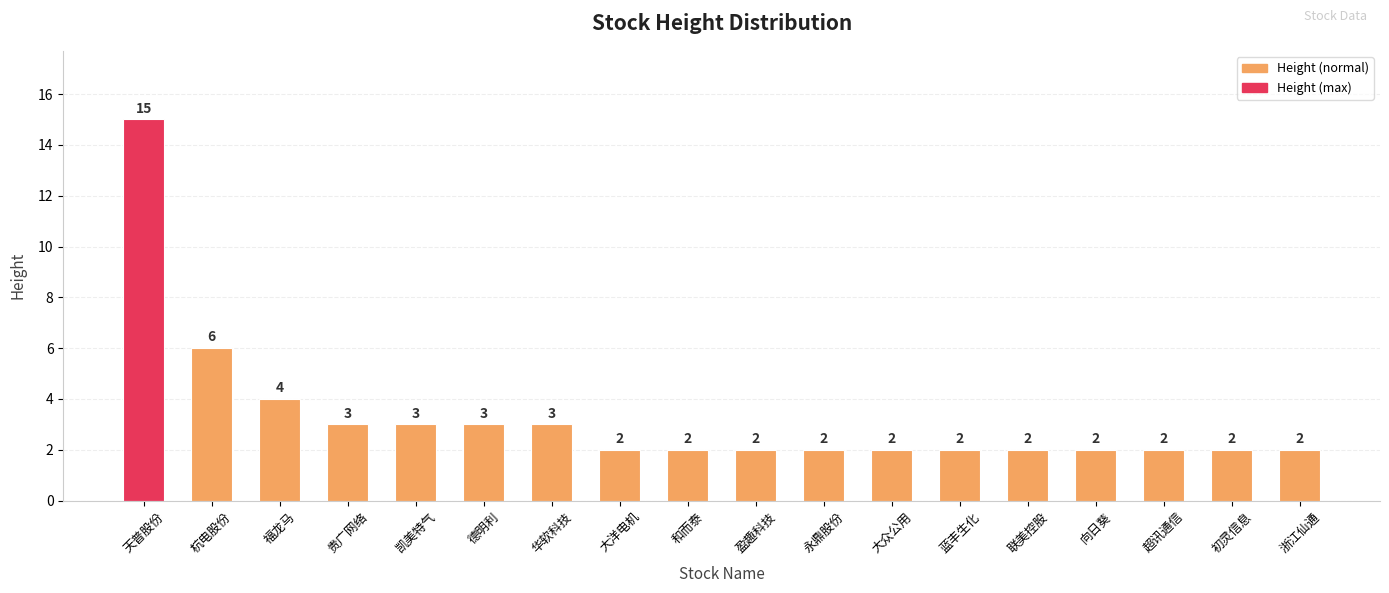

Approximately how many times larger is the value at 浙江仙通 compared to 联美控股?

1.0